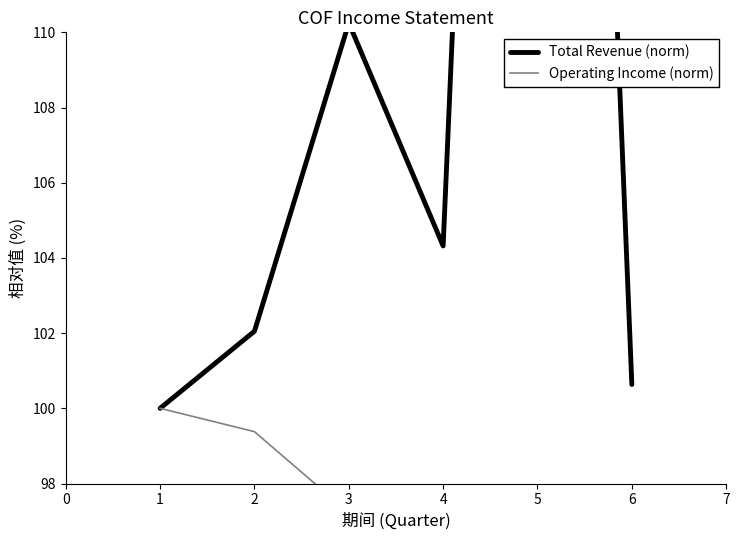

The Operating Income (norm) series shows 140.5 at 6. True or false?

False